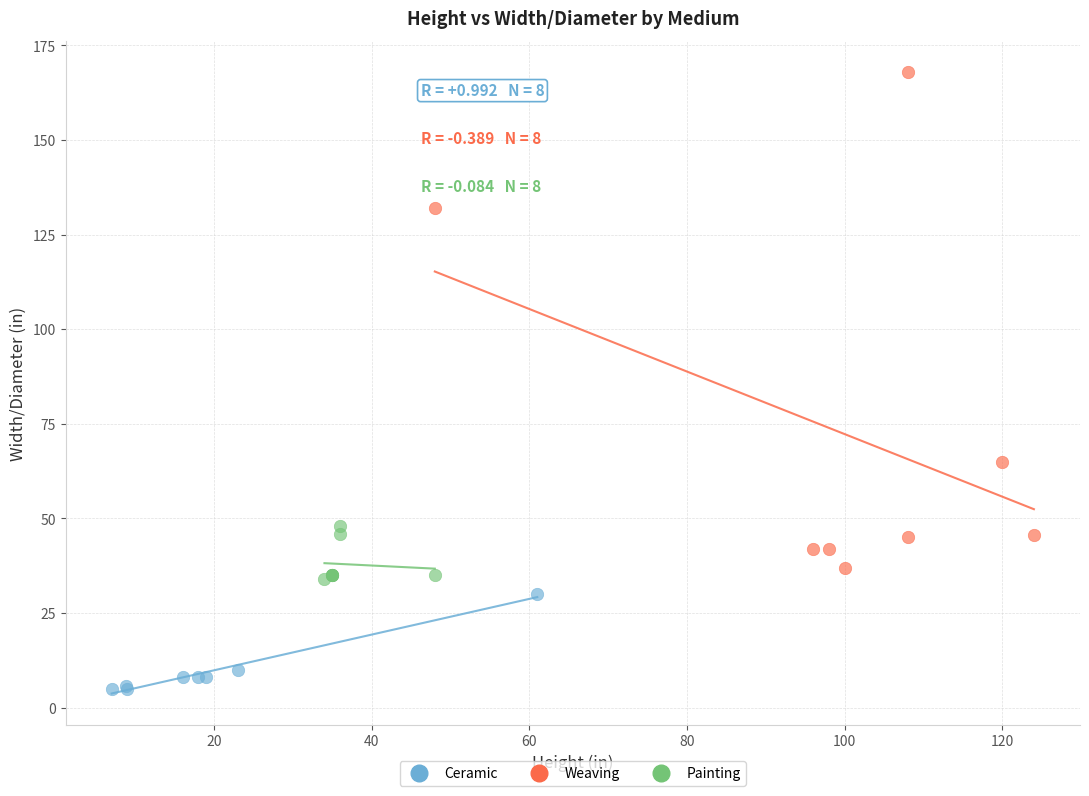

Which series has the largest Y range (max minus min)?

Weaving